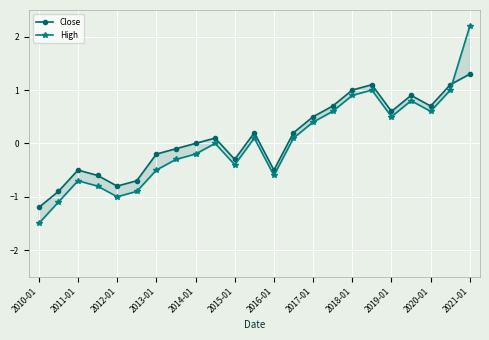

How many lines are shown in the chart?

2